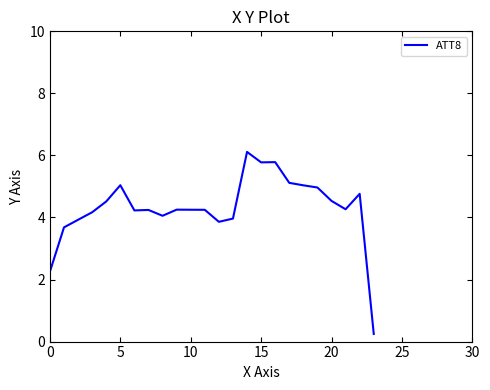

What is the maximum value shown in the chart?

6.1